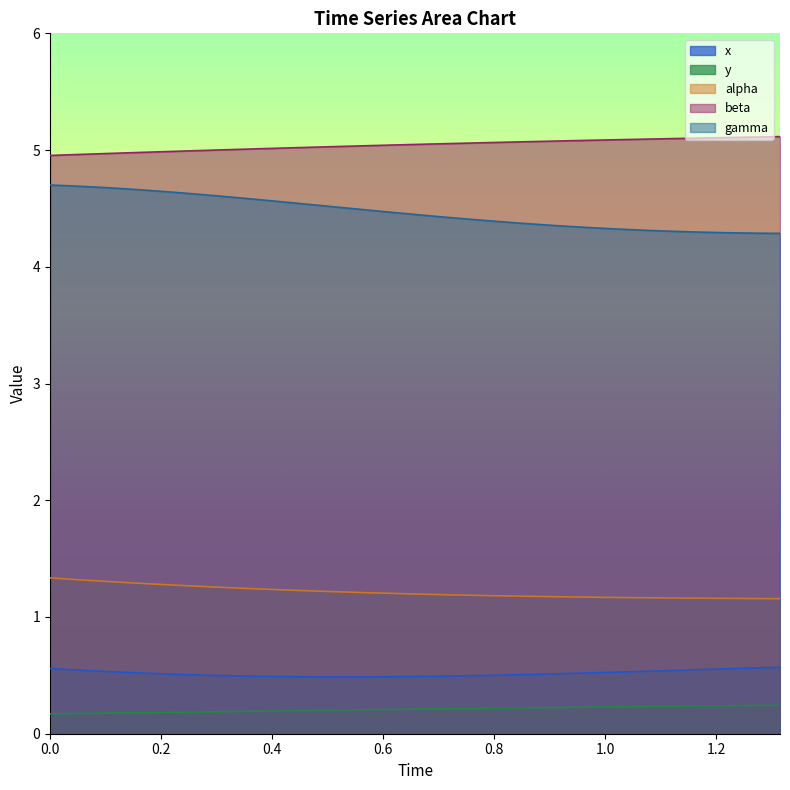

True or false: x and gamma intersect in this chart.

False